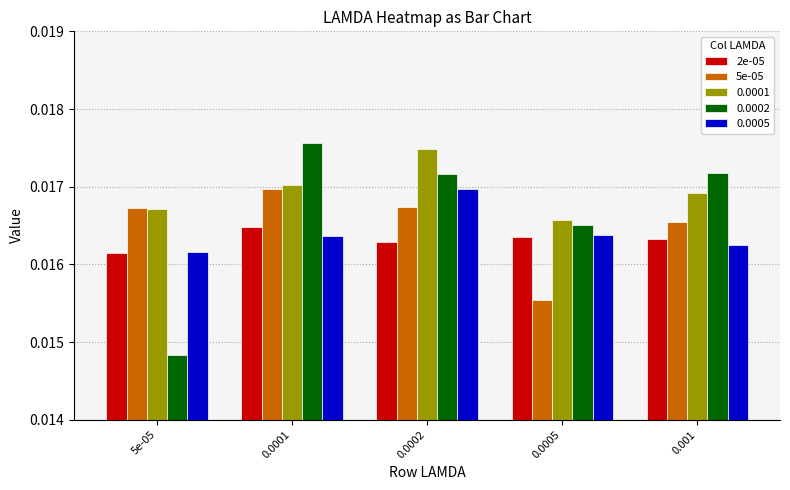

How many bars are there in each group?

5